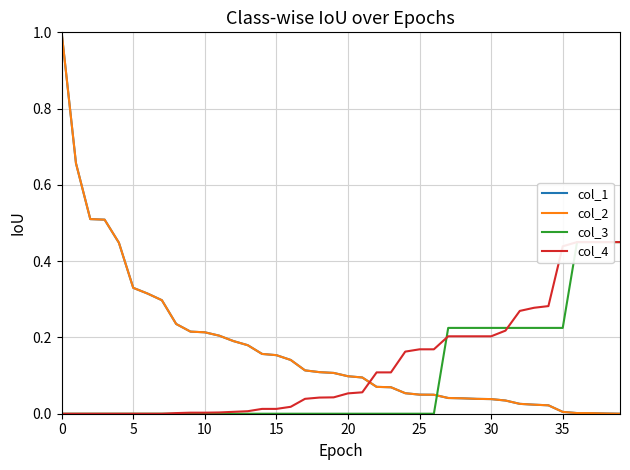

Where do col_1 and col_3 first cross each other?

26 and 27